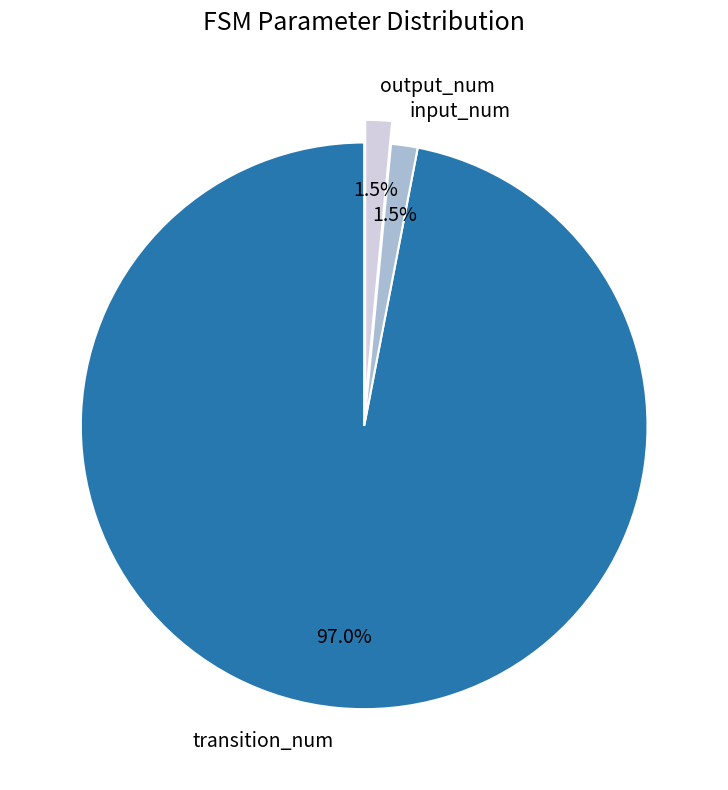

What is the ratio of the value at output_num to the value at input_num?

1.0